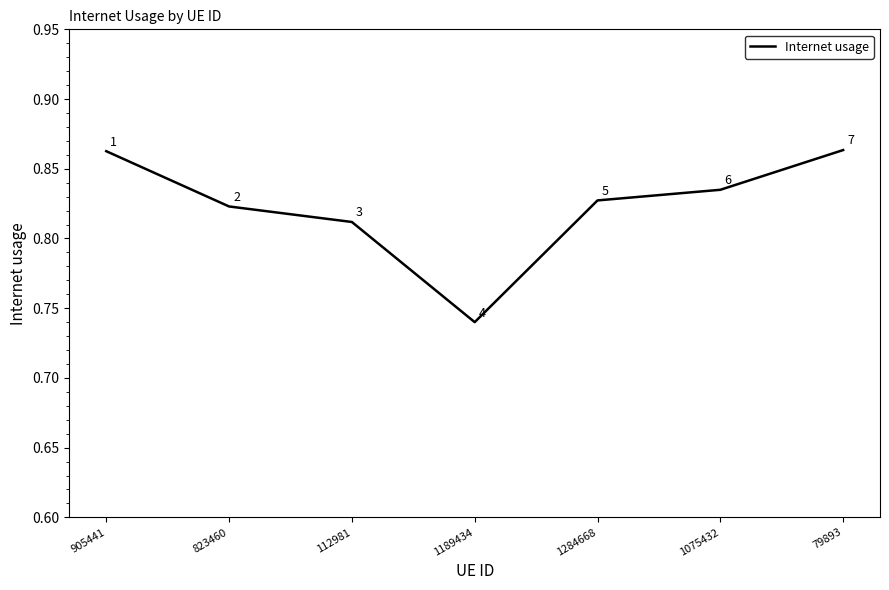

The value at 1189434 is 1.3. True or false?

False